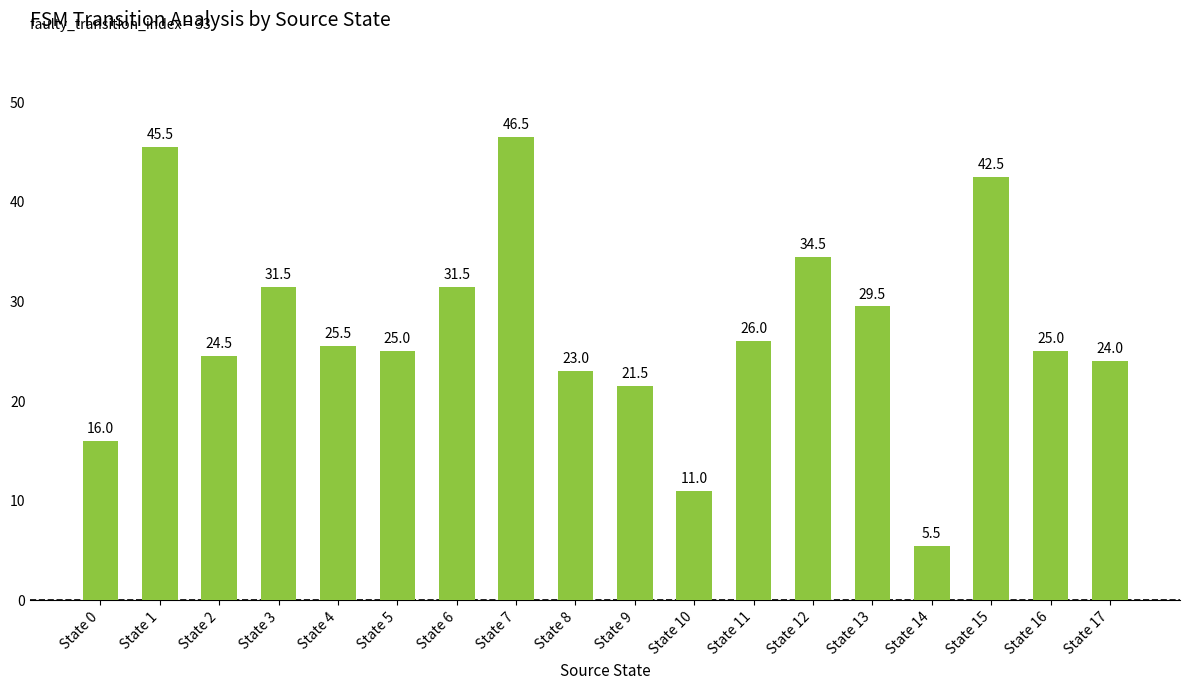

Which has a higher value, State 13 or State 0?

State 13